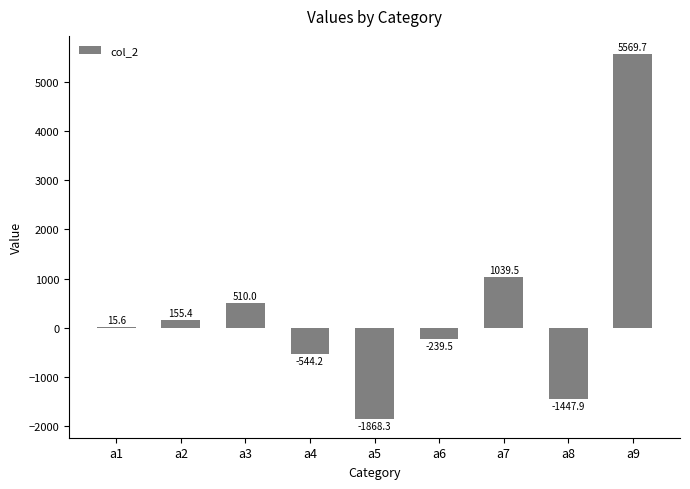

The chart shows a value of -926.2 at a4. True or false?

False